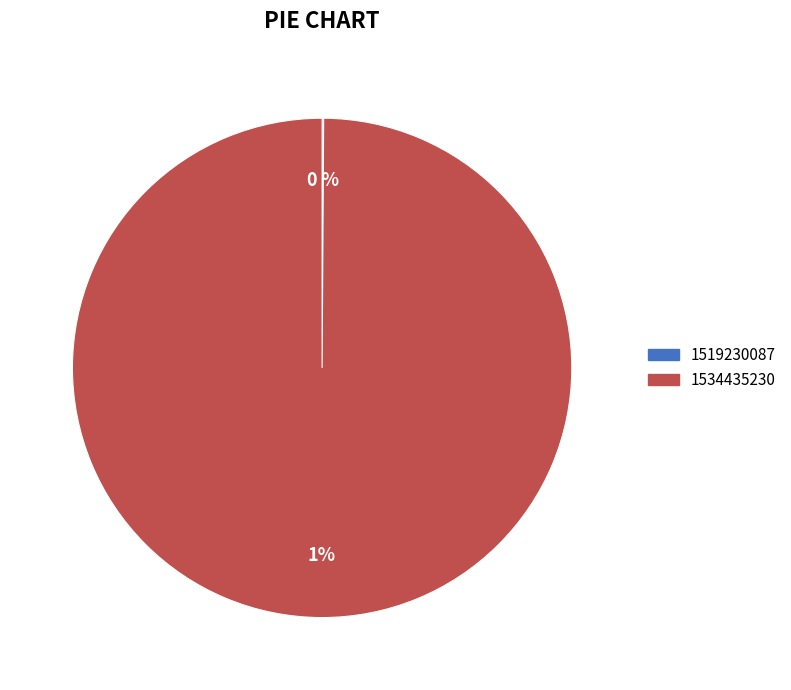

How many slices are in this pie chart?

2